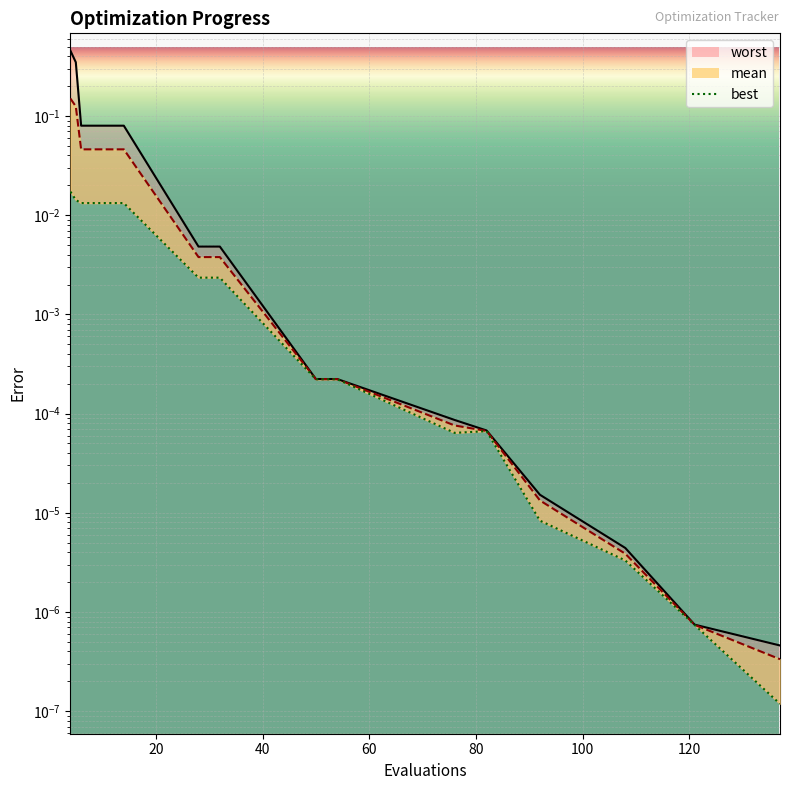

The value of best at 137 is 0.0. True or false?

True